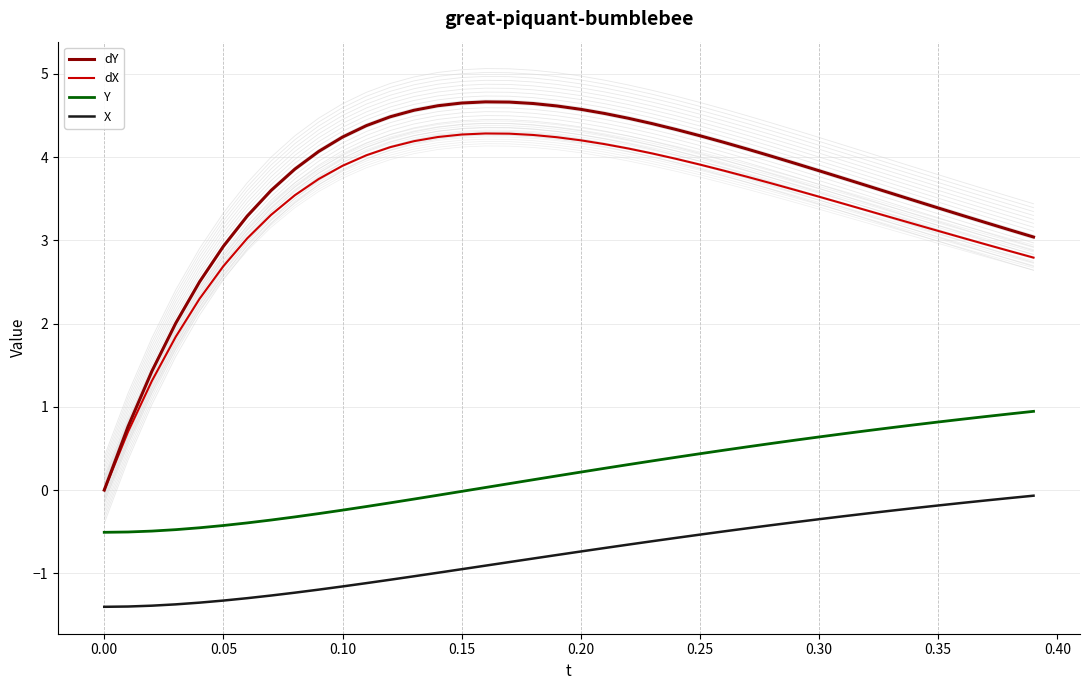

List the series in order of their peak value, lowest first.

X, Y, dX, dY